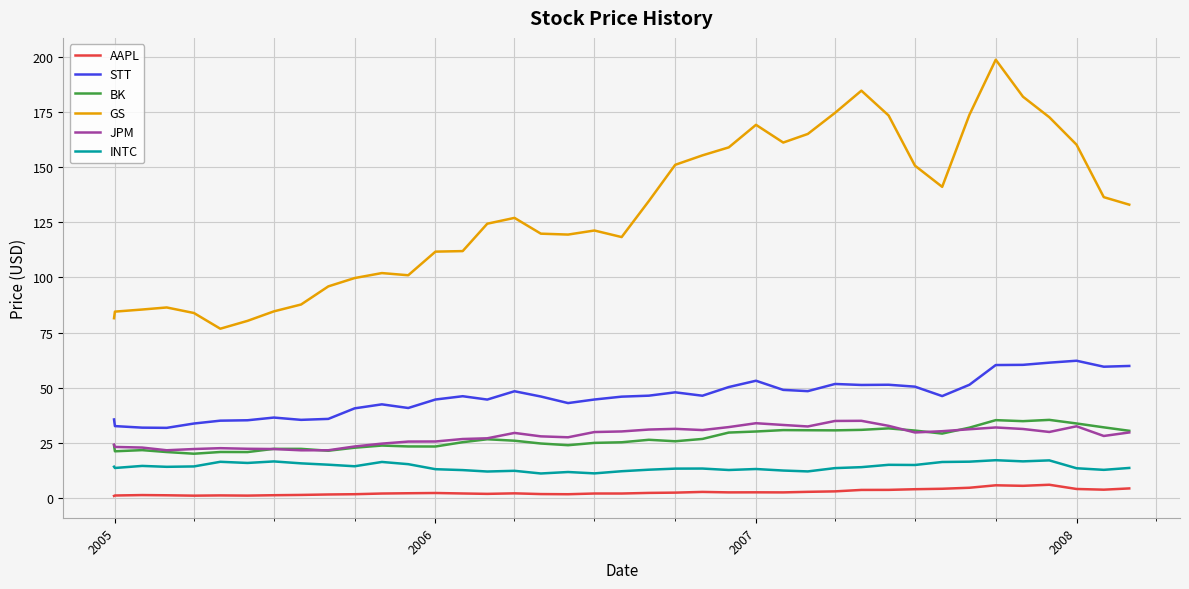

What is the greatest value displayed?

198.6